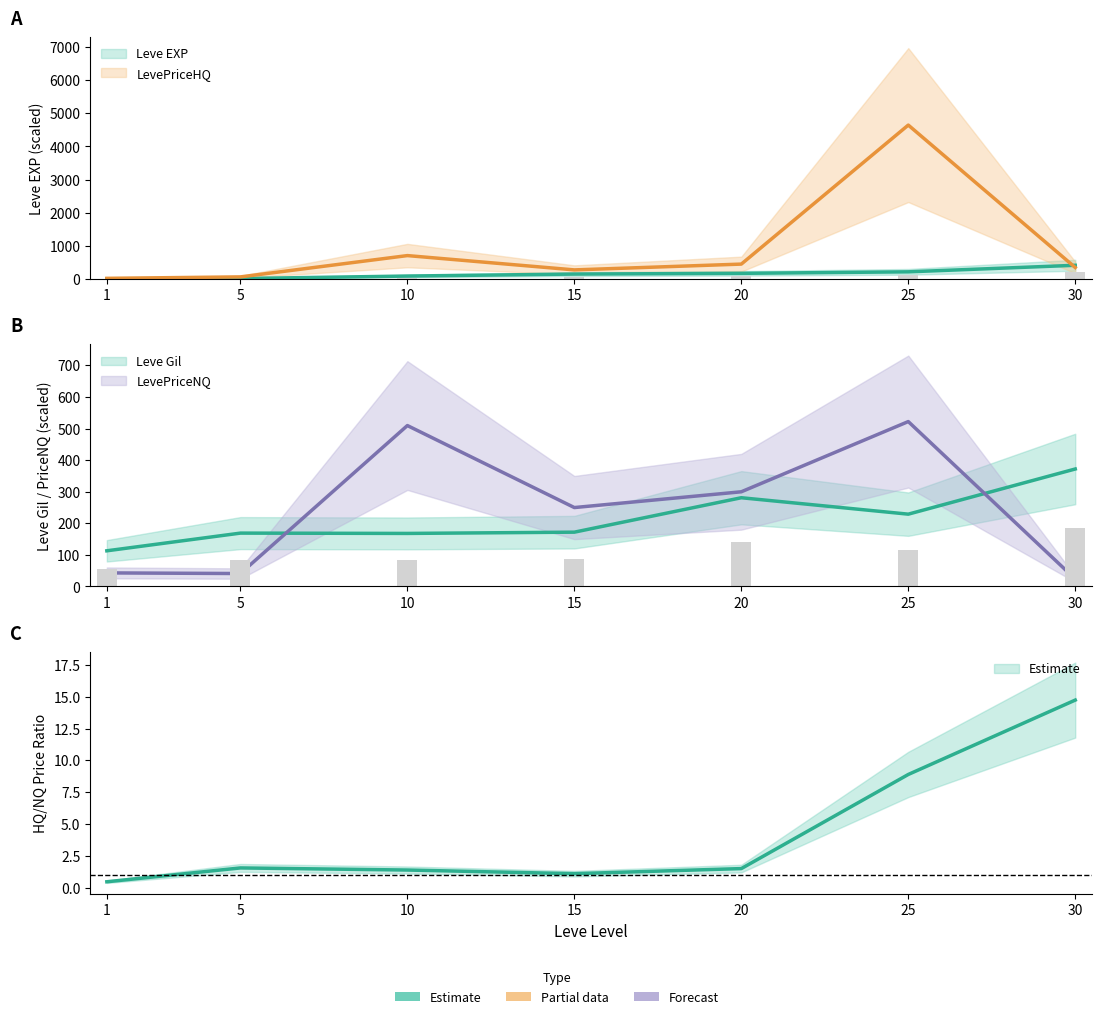

Which has a higher value, 30 or 10?

30